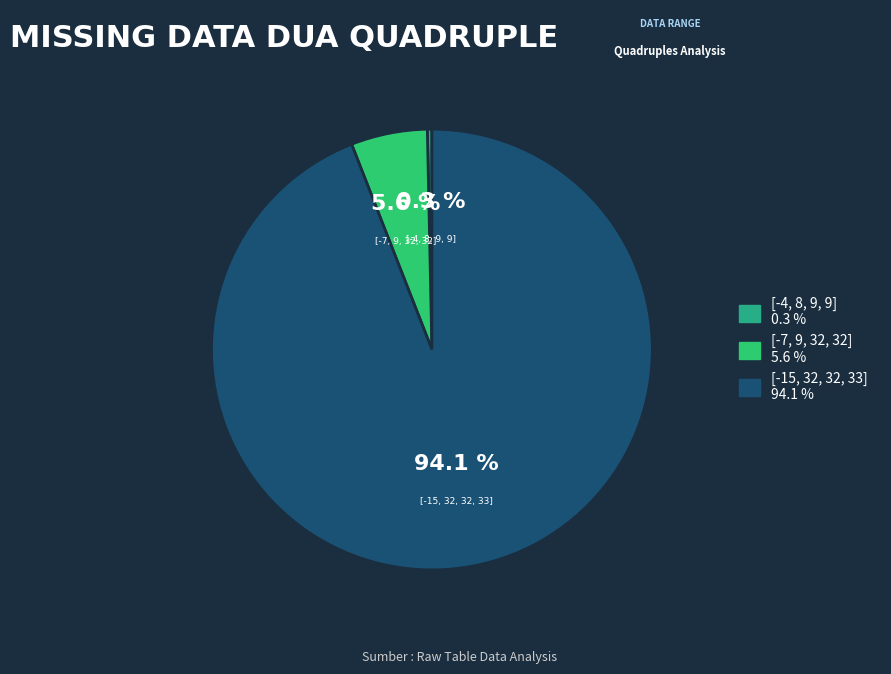

What percentage is the [-7, 9, 32, 32] slice, to the nearest percent?

6%